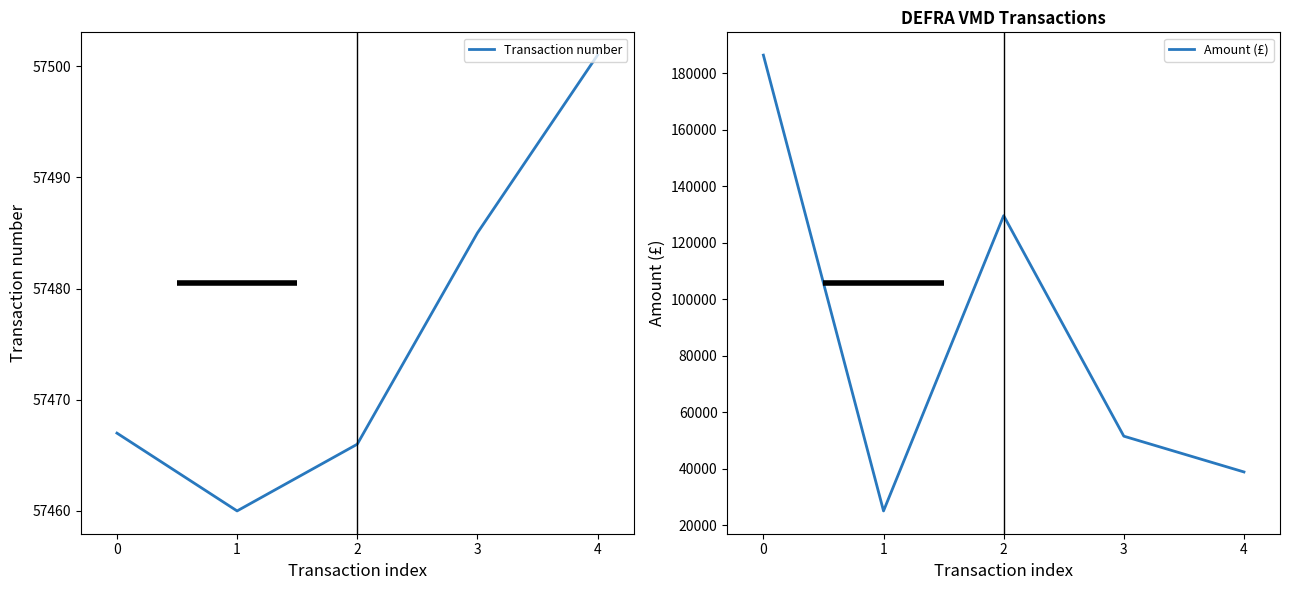

What is the spread (max minus min) of values at 3?

5985.0